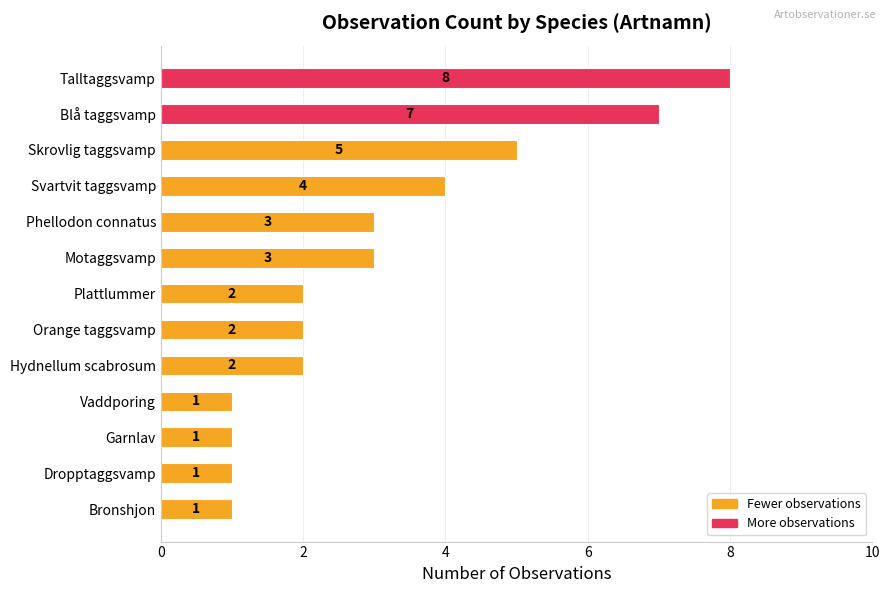

How many bars are there in total?

13